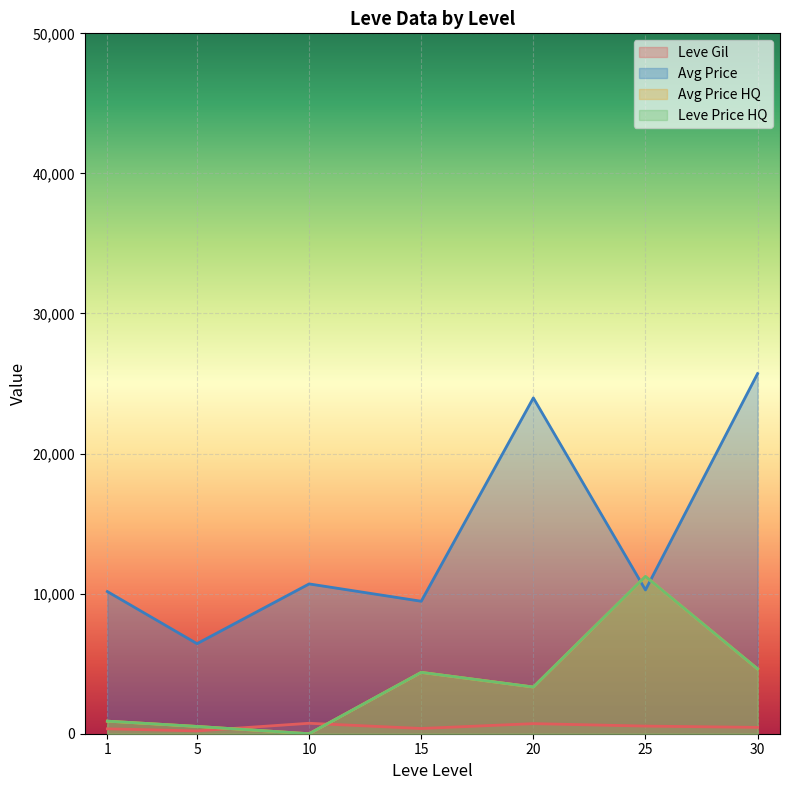

The currentAveragePriceHQ series shows 12647 at 1. True or false?

False